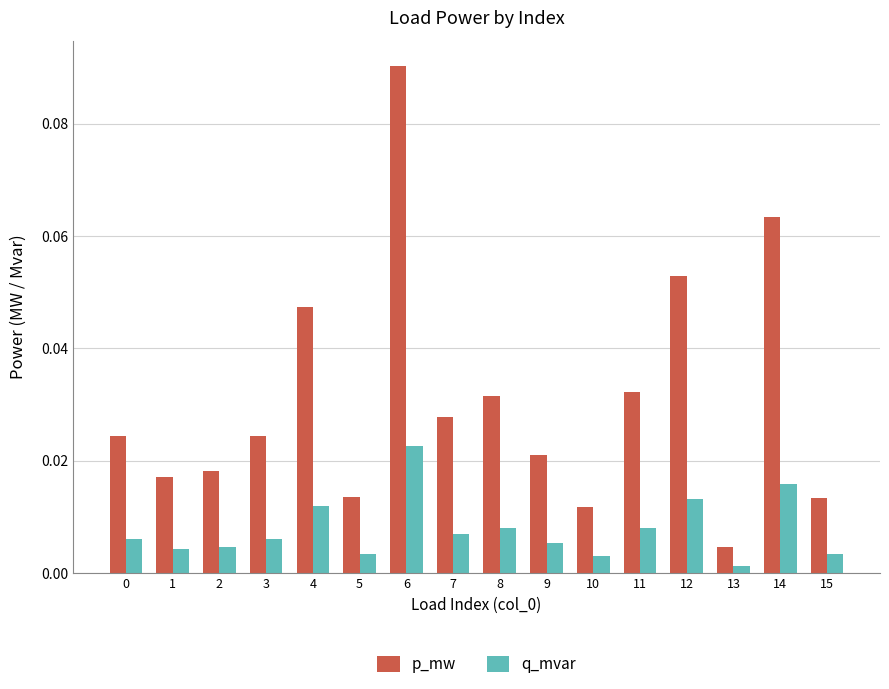

What is the sum of all p_mw values?

0.5